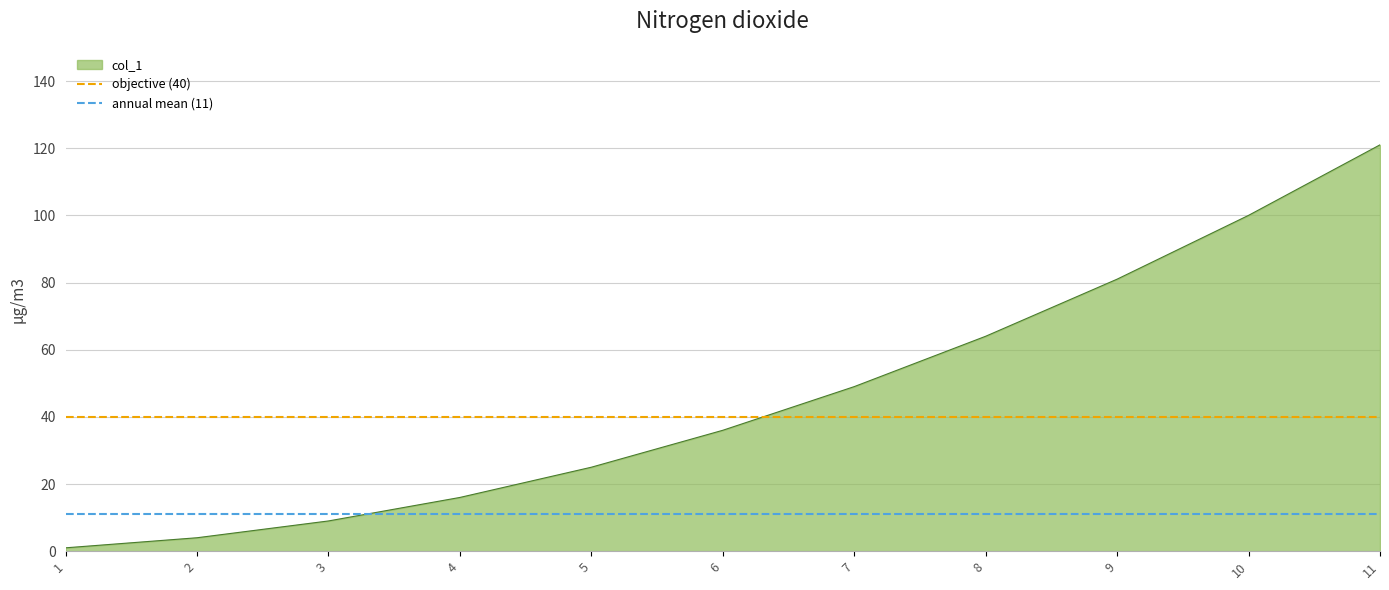

The value of col_1 at 6 is 17. True or false?

False